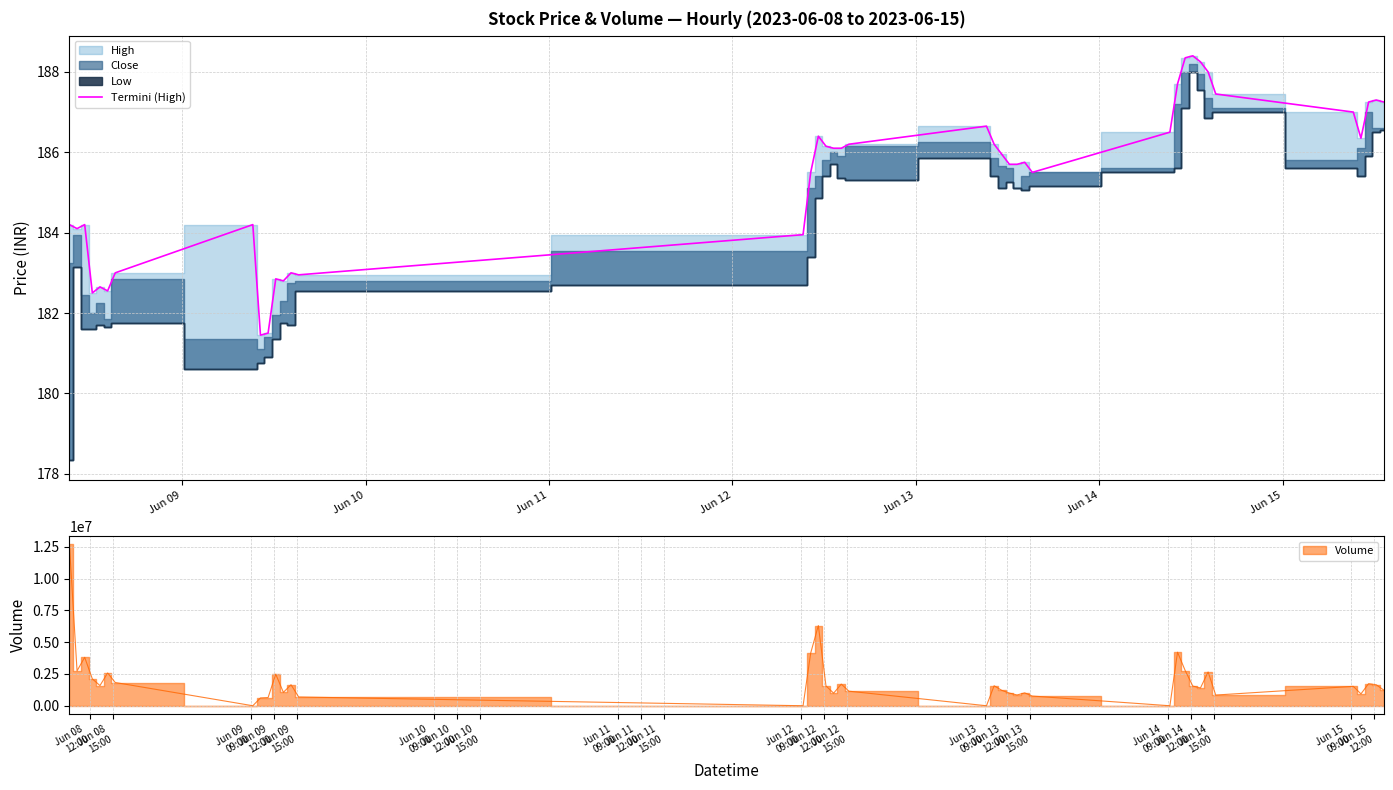

What is the greatest value displayed?

188.4